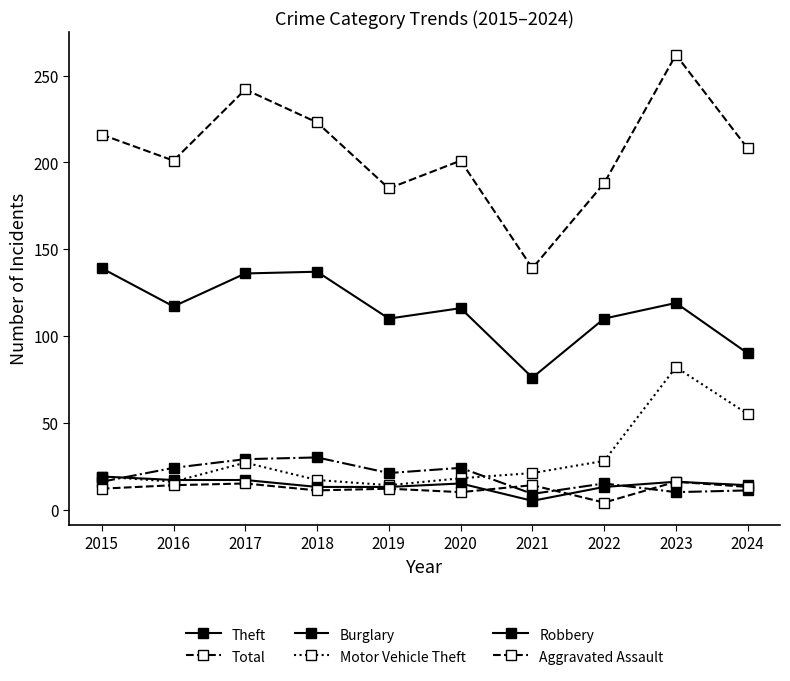

Rank the categories by Theft value from lowest to highest.

2021, 2024, 2019, 2022, 2020, 2016, 2023, 2017, 2018, 2015